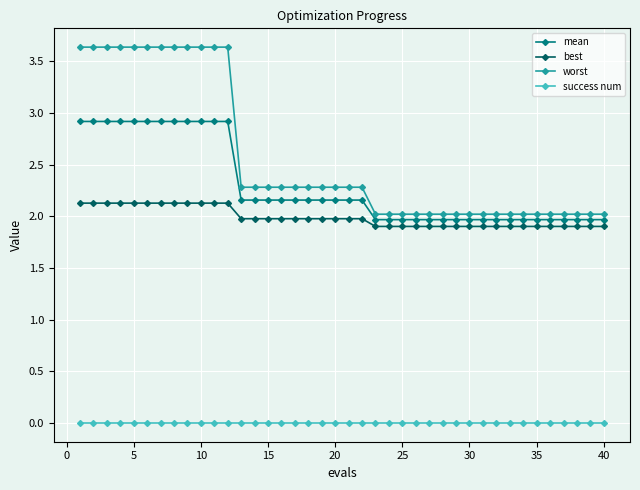

What is the difference between the maximum and minimum values in the best series?

0.2